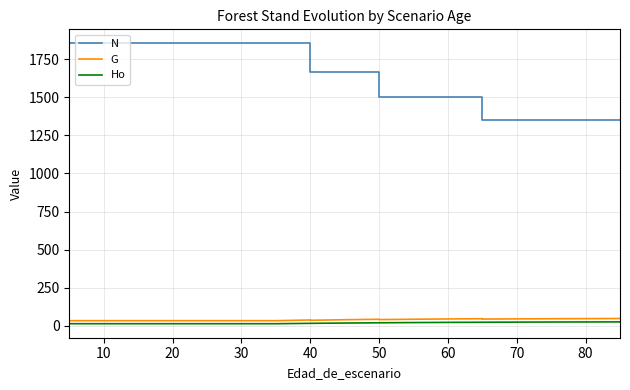

What is the label of the 16th point from the right?

30